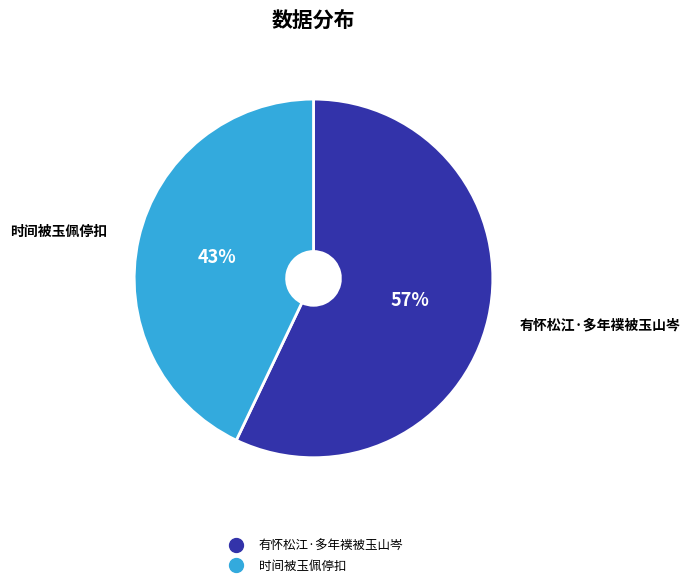

To the nearest percent, what is the difference between the largest and smallest slice percentages?

14%